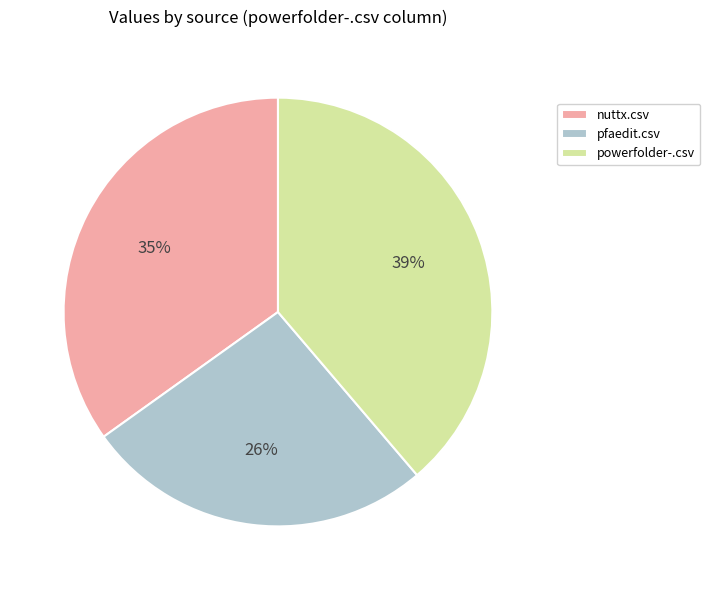

Does any single category account for the majority?

No